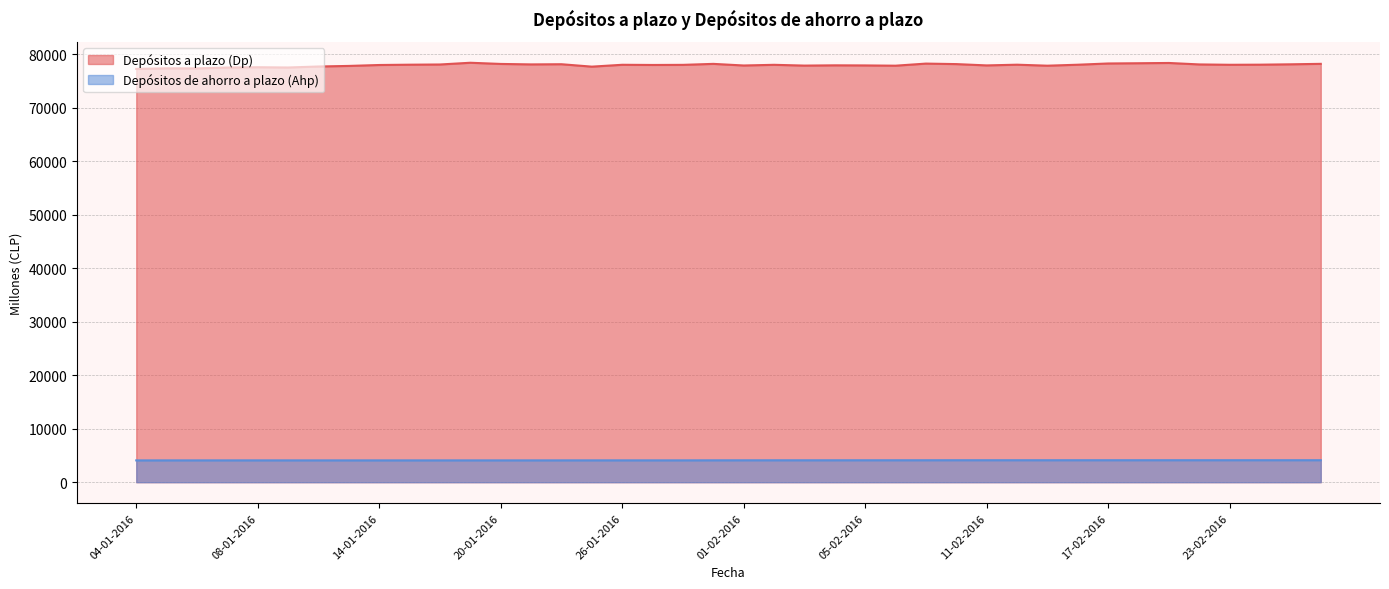

What is the total value across all series at 18-02-2016?

82445